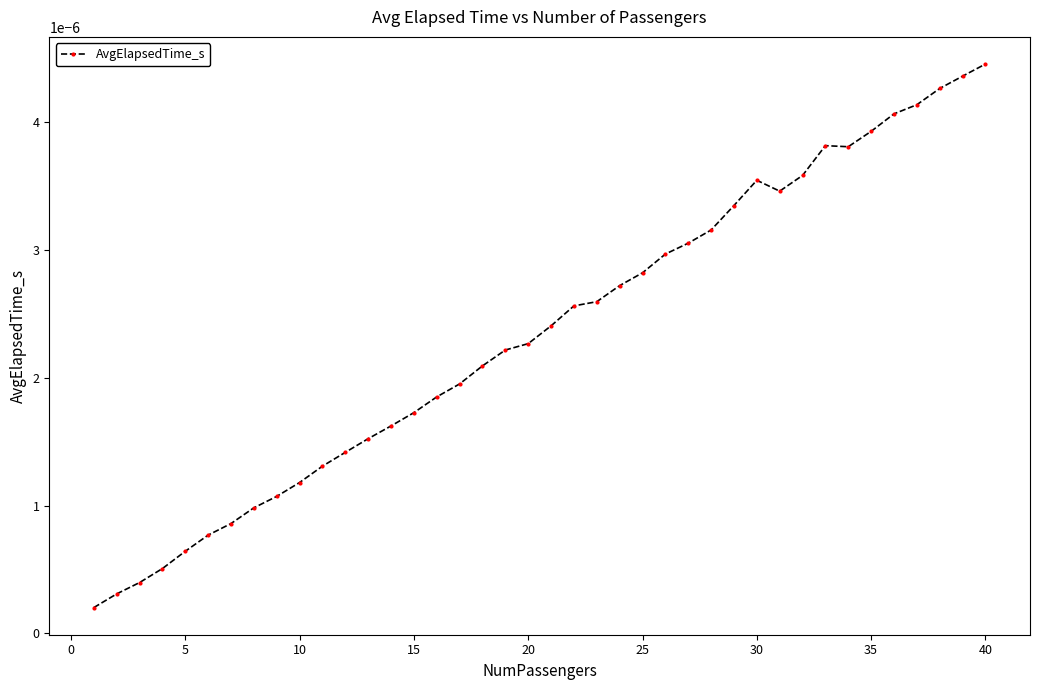

Which label corresponds to the largest value in the chart?

40